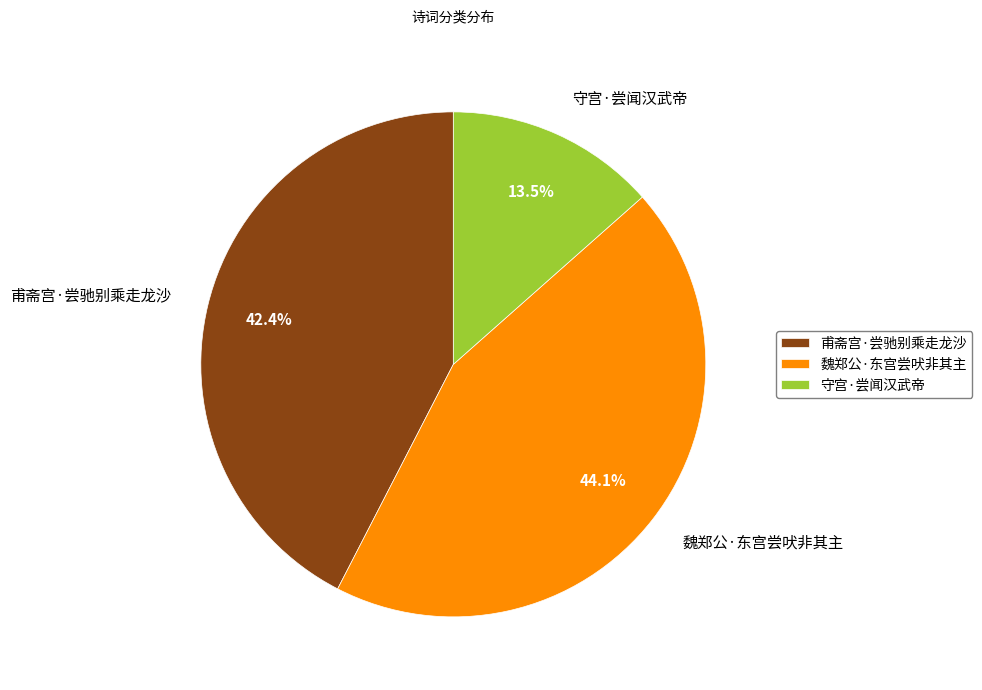

Which category has the smallest portion of the pie?

守宫·尝闻汉武帝